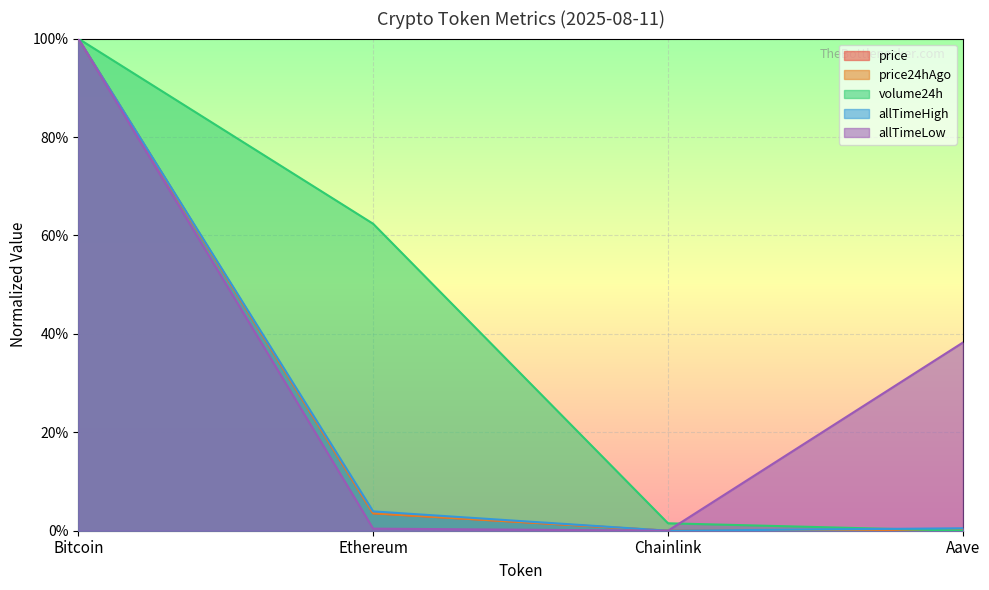

Is it true that volume24h equals 0.0 at Aave?

True